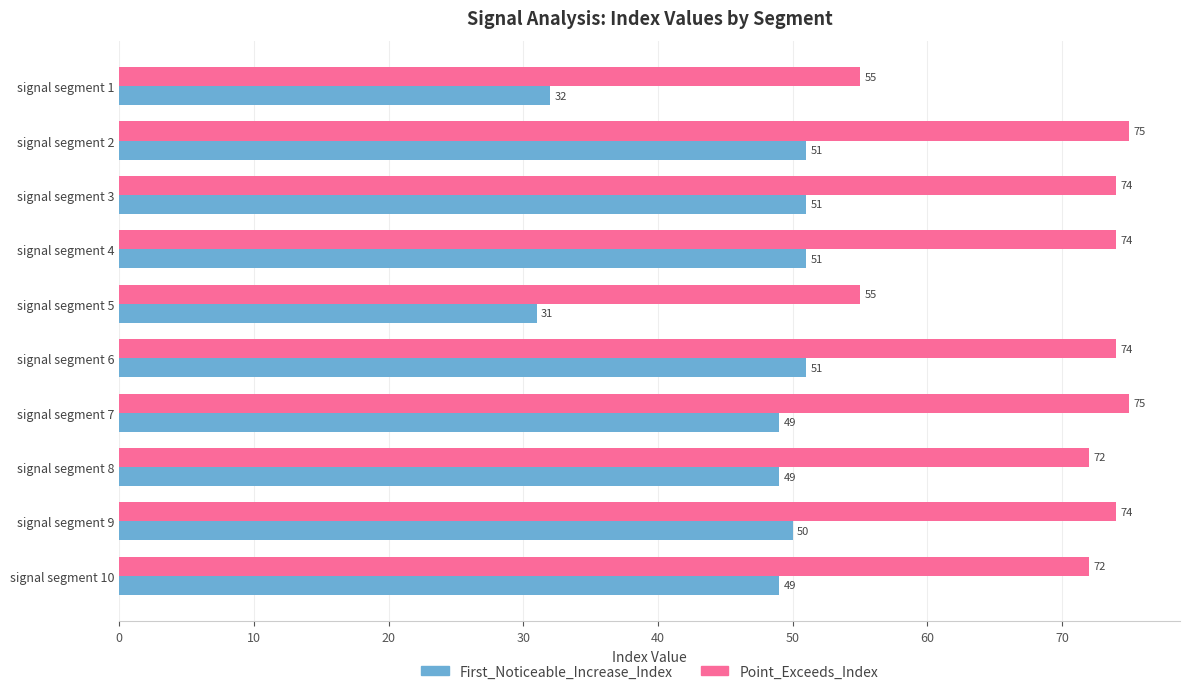

Read the Point_Exceeds_Index value at signal segment 8.

72